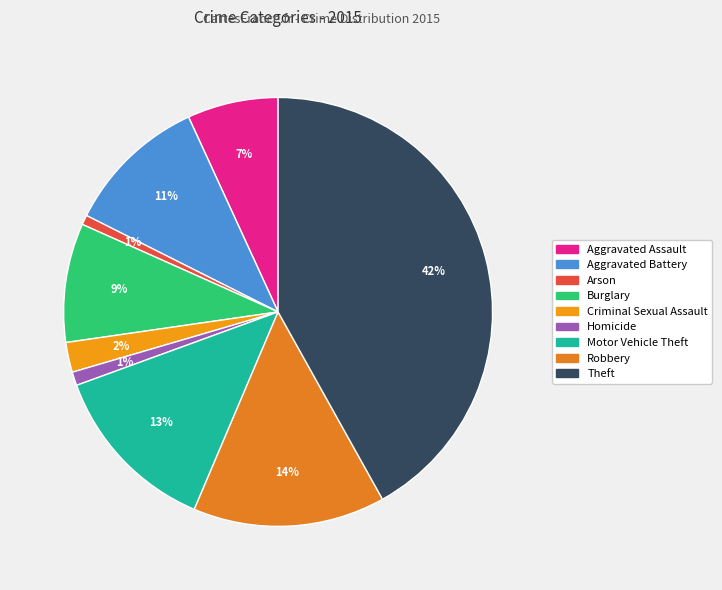

Count the number of slices in the pie.

9